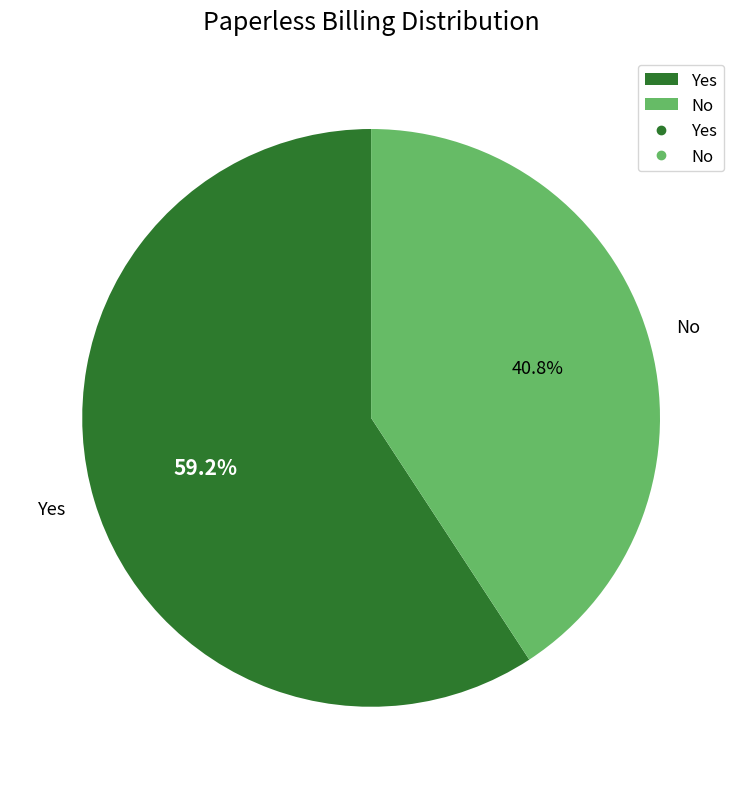

To the nearest percent, what is the difference between the largest and smallest slice percentages?

18%